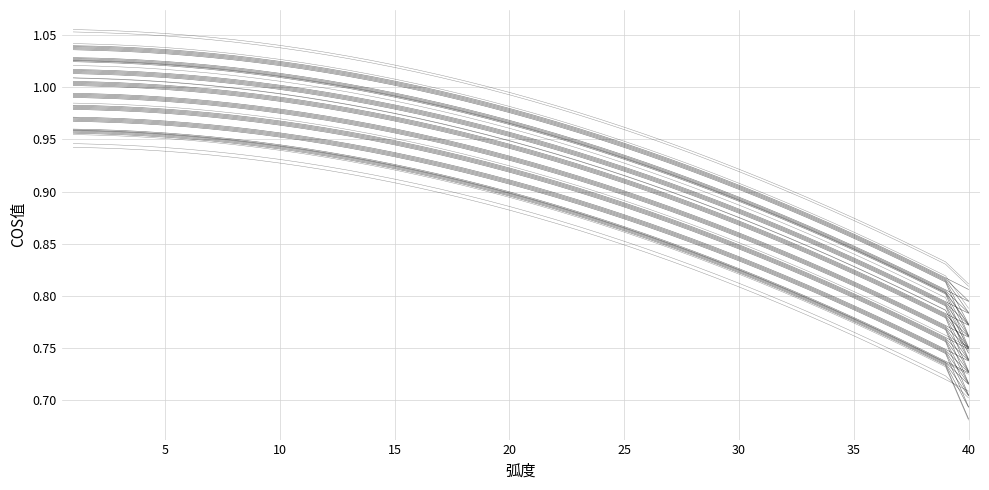

True or false: COS值_4 and COS值_3 cross at least once.

False